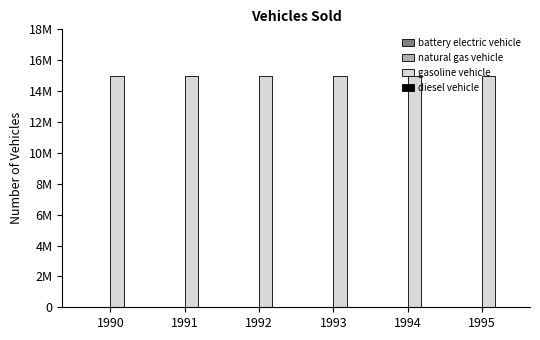

At which label is diesel vehicle closest to 0?

1990